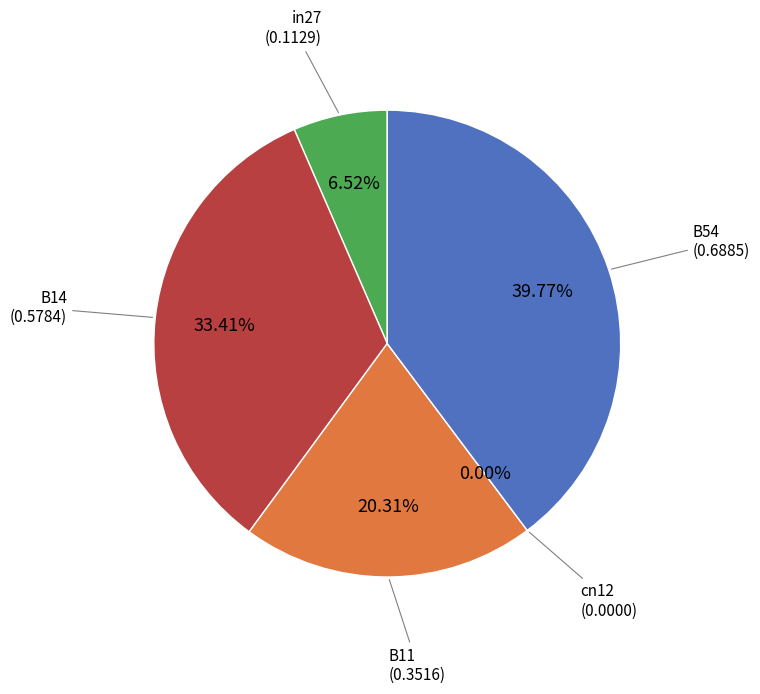

How many slices are in this pie chart?

5